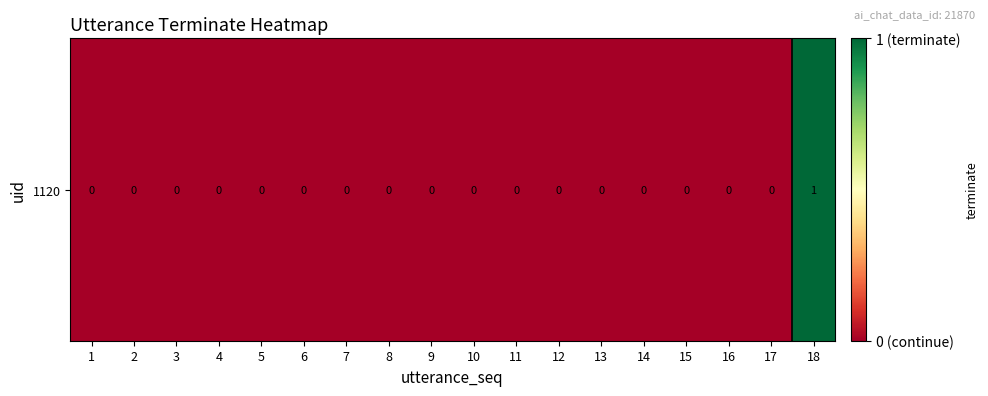

List the labels in order of value, smallest first.

1, 2, 3, 4, 5, 6, 7, 8, 9, 10, 11, 12, 13, 14, 15, 16, 17, 18